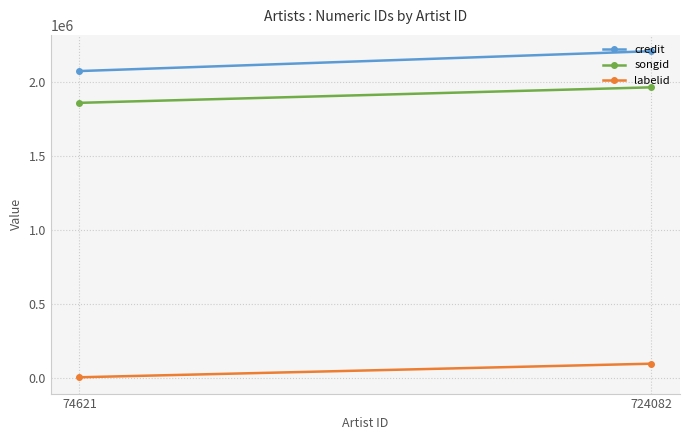

List the series in order of their peak value, lowest first.

labelid, songid, credit